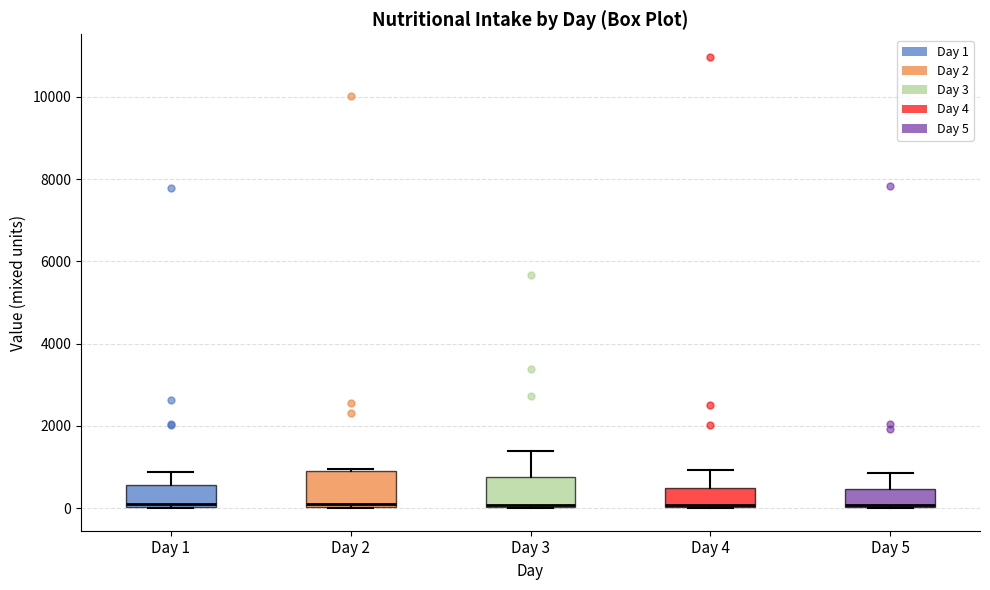

Reading left to right, transcribe this box plot: for each box, give where its median line is, the range the box spans, and where its two whiskers end, as read against the y-axis. The values are not printed on the chart, so give them approximately, as read against the axis.

Day 1: median 0 (just above the box's lower edge), box 0 to 600, whiskers 0 to 800
Day 2: median 0 (just above the box's lower edge), box 0 to 1000, whiskers 0 to 1000
Day 3: median 0, box 0 to 800, whiskers 0 to 1400
Day 4: median 0 (drawn on the box's lower edge), box 0 to 400, whiskers 0 to 1000
Day 5: median 0, box 0 to 400, whiskers 0 to 800